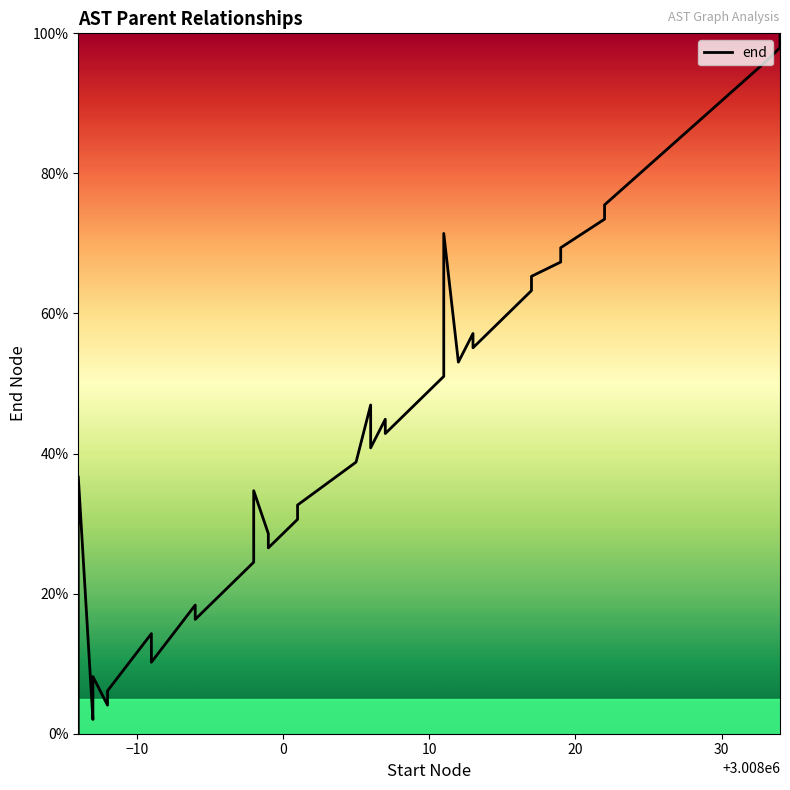

Is this an area chart (filled region under the line)?

No